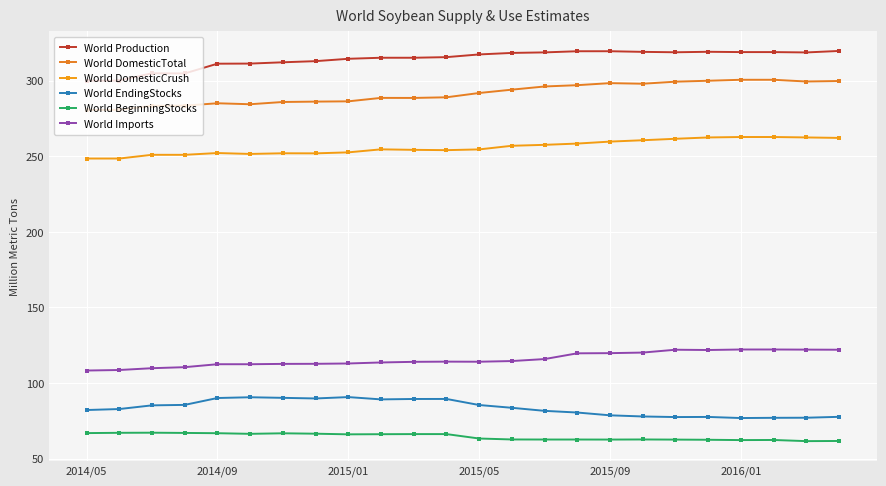

Reading left to right, extract all data points from this chart.

World Production: 299.8	300.0	304.8	304.7	311.1	311.2	312.1	312.8	314.4	315.1	315.1	315.5	317.2	318.2	318.6	319.4	319.4	318.9	318.7	319.0	318.8	318.8	318.6	319.6
World DomesticTotal: 280.6	280.6	283.3	283.4	285.0	284.3	285.8	286.1	286.2	288.5	288.5	288.9	291.8	294.0	296.1	296.9	298.3	297.9	299.2	299.9	300.5	300.5	299.4	299.7
World DomesticCrush: 248.4	248.4	250.9	250.9	252.1	251.5	251.9	251.9	252.5	254.5	254.2	254.0	254.5	256.9	257.5	258.3	259.6	260.5	261.5	262.4	262.7	262.7	262.4	262.1
World EndingStocks: 82.2	82.9	85.3	85.6	90.2	90.7	90.3	89.9	90.8	89.3	89.5	89.5	85.5	83.7	81.7	80.6	78.7	78.0	77.6	77.7	76.9	77.1	77.1	77.7
World BeginningStocks: 67.0	67.2	67.2	67.1	66.9	66.5	66.8	66.6	66.2	66.2	66.3	66.3	63.4	62.8	62.7	62.7	62.7	62.8	62.7	62.6	62.4	62.4	61.7	61.8
World Imports: 108.3	108.7	109.9	110.5	112.5	112.5	112.7	112.8	113.0	113.7	114.1	114.2	114.2	114.6	115.9	119.7	119.8	120.2	122.1	121.9	122.2	122.2	122.2	122.1